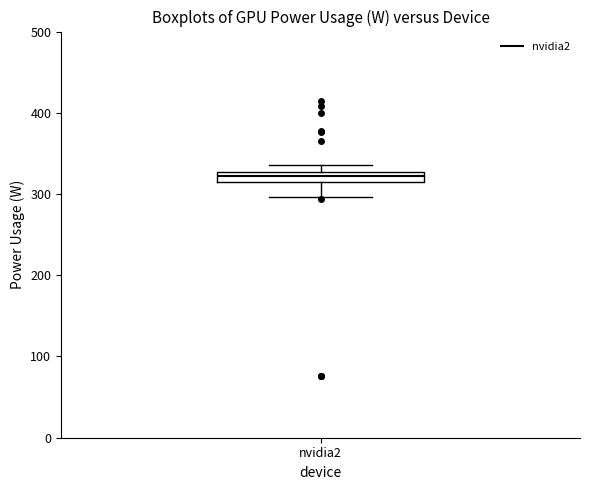

Where is the lower edge of the box for nvidia2 on the y-axis? The values are not printed on the chart, so give them approximately, as read against the axis.

310